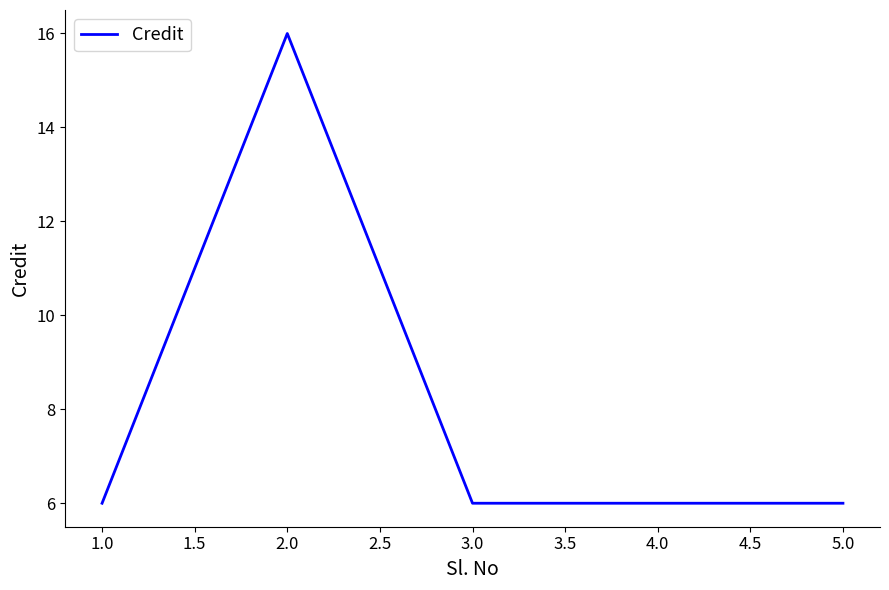

What is the sum of the values at 2.0 and 5.0?

22